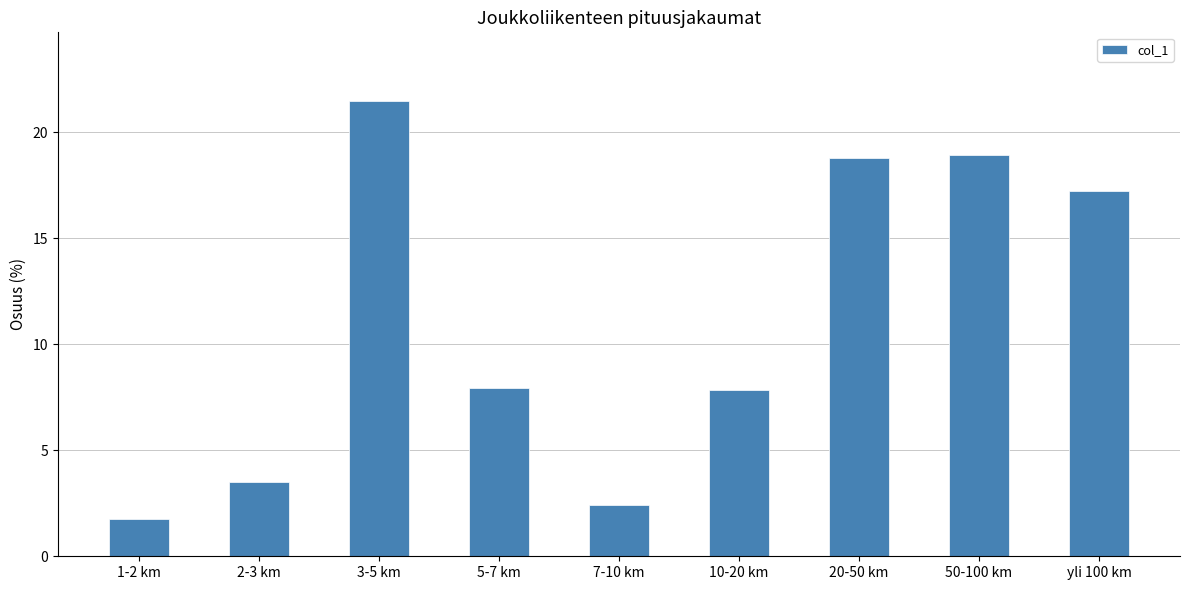

What is the sum of the values at 1-2 km and 5-7 km?

9.7